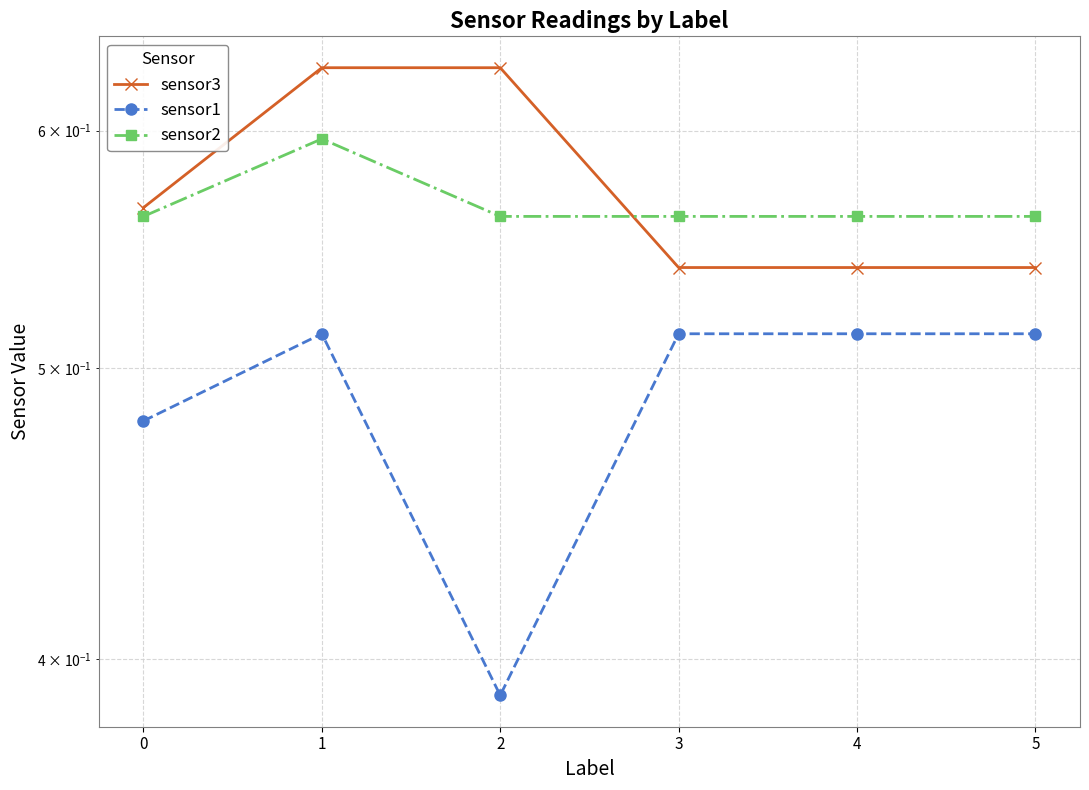

What is the value of the sensor1 point at the 4th from the left?

0.5